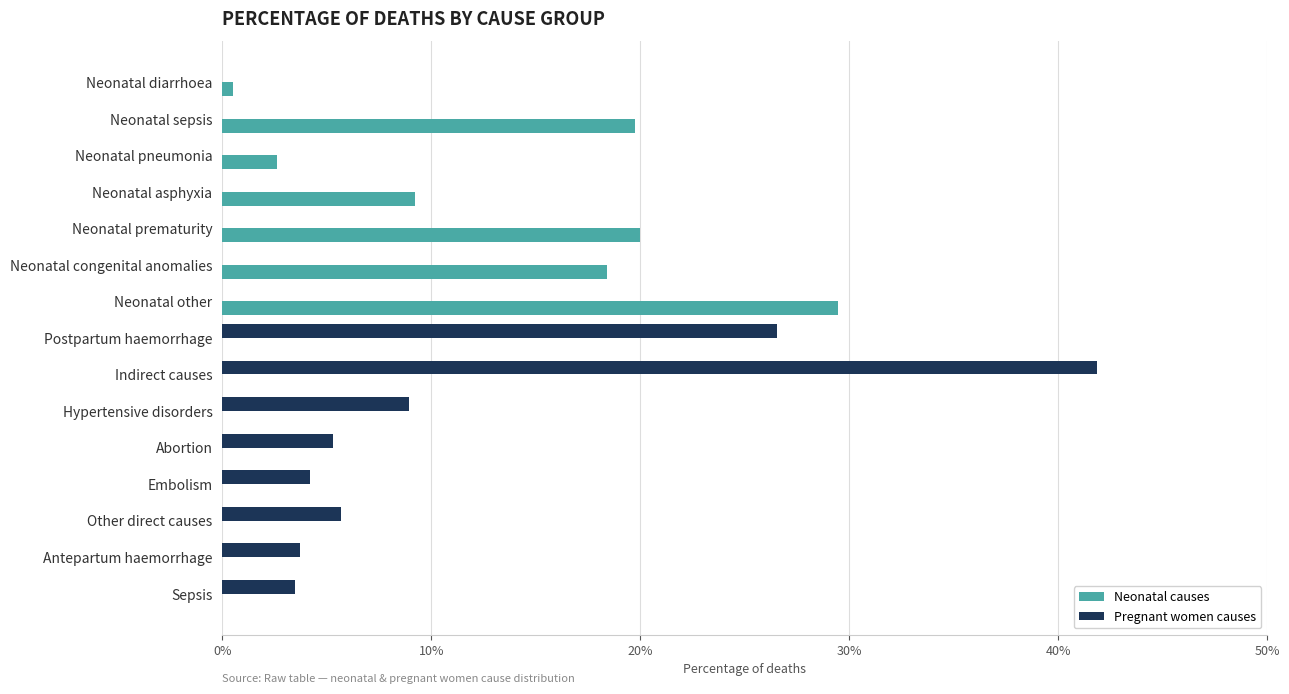

At how many categories does at least one series exceed 0?

15